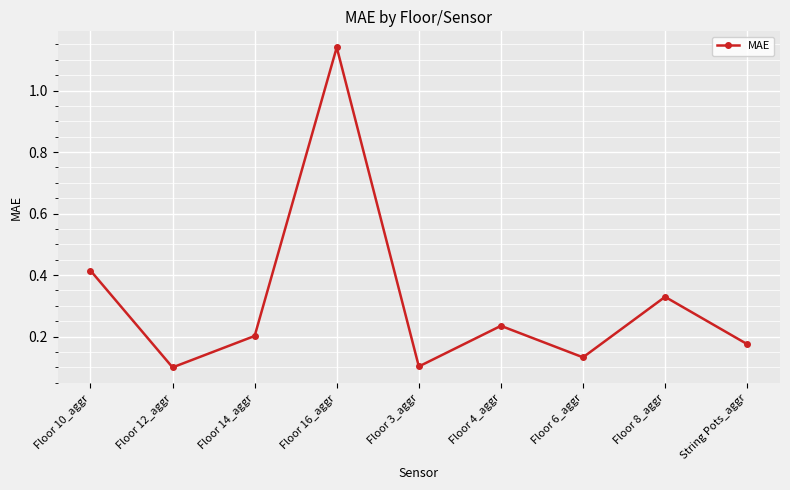

What is the label of the 2nd point from the left?

Floor 12_aggr